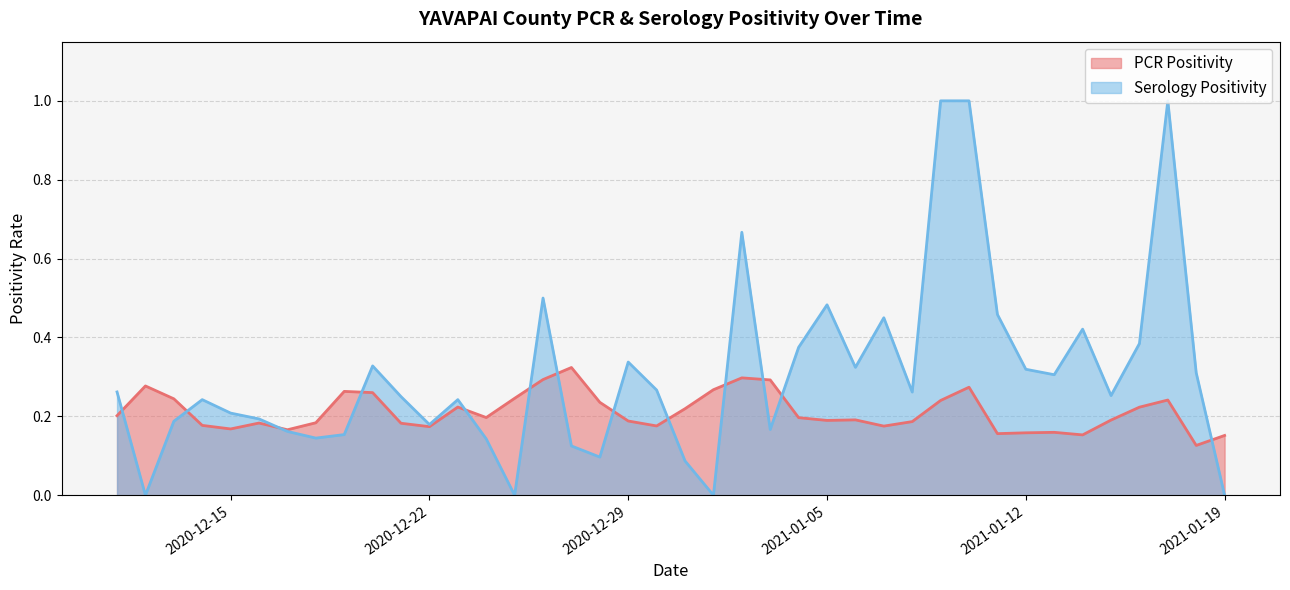

List the series in order of their peak value, highest first.

Serology Positivity, PCR Positivity